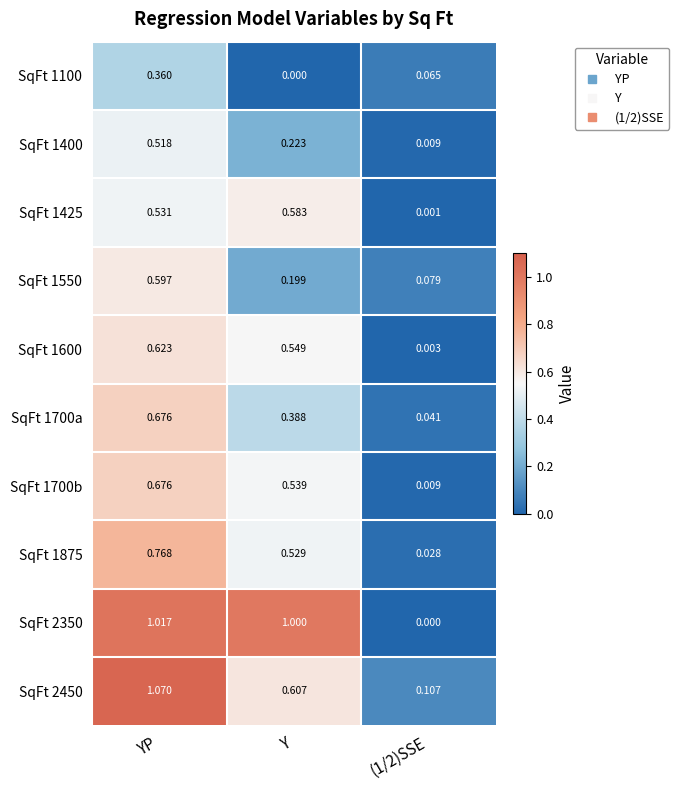

Which series has the largest range (max minus min)?

SqFt 2350